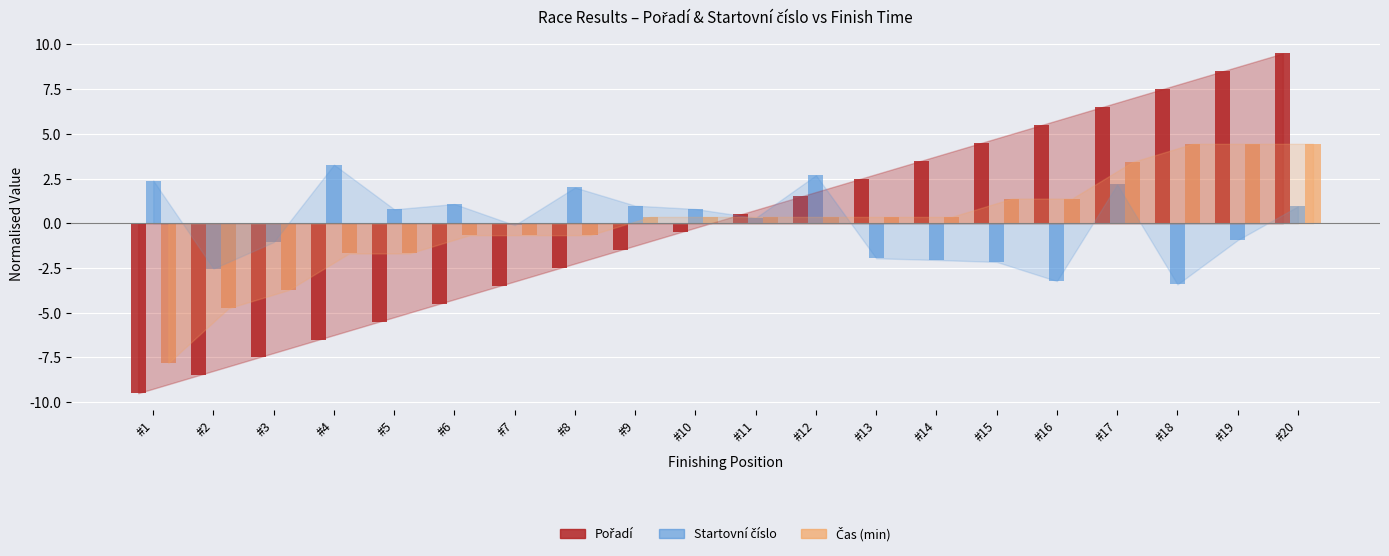

What is the difference between the highest and lowest values at #4?

9.8